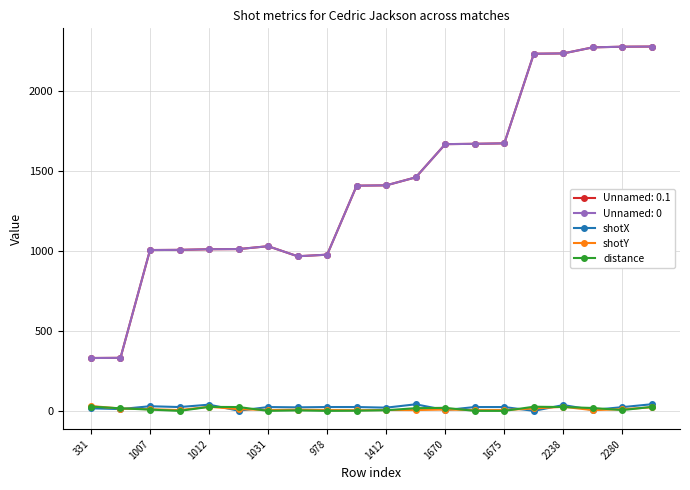

How many lines are shown in the chart?

5